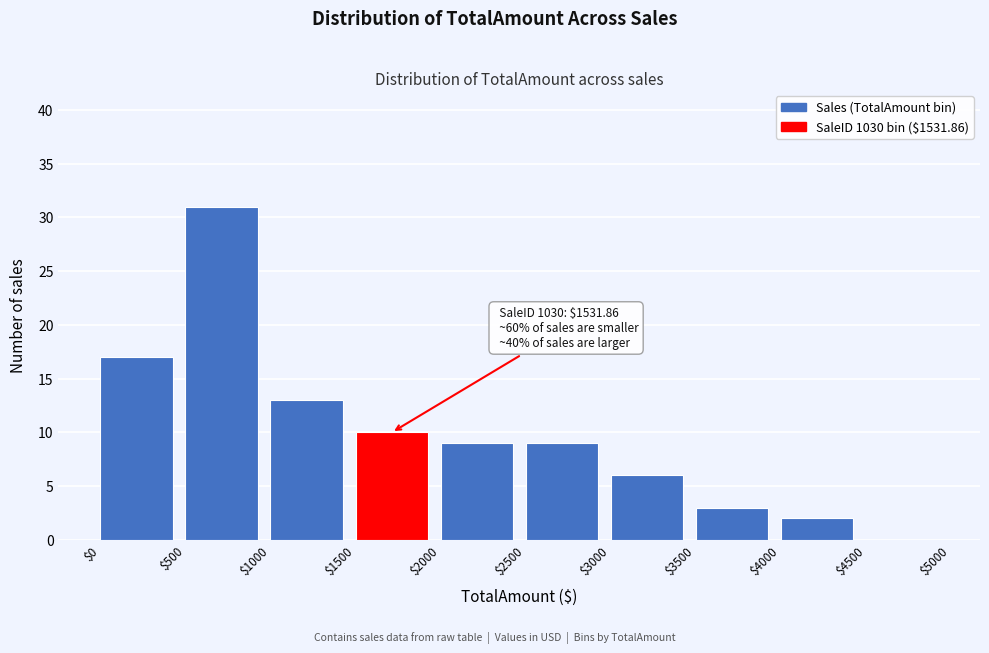

Which range on the x-axis has the tallest bar?

$500 to $1000